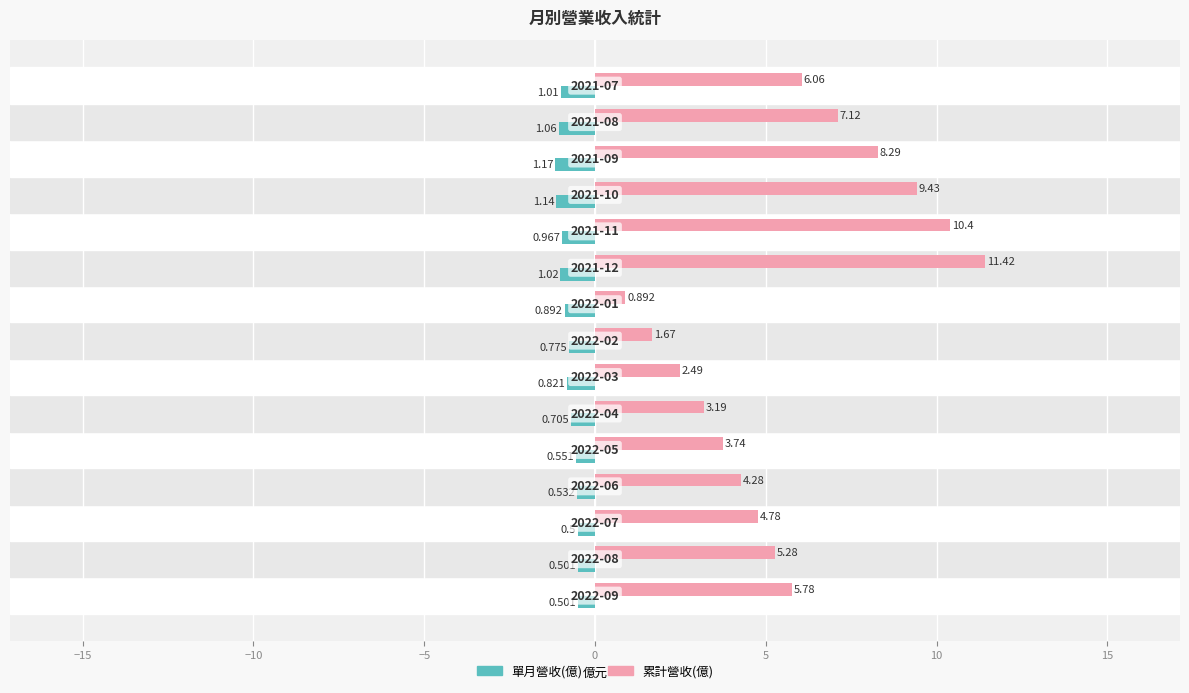

List the series in order of their overall mean, lowest first.

單月營收(億), 累計營收(億)